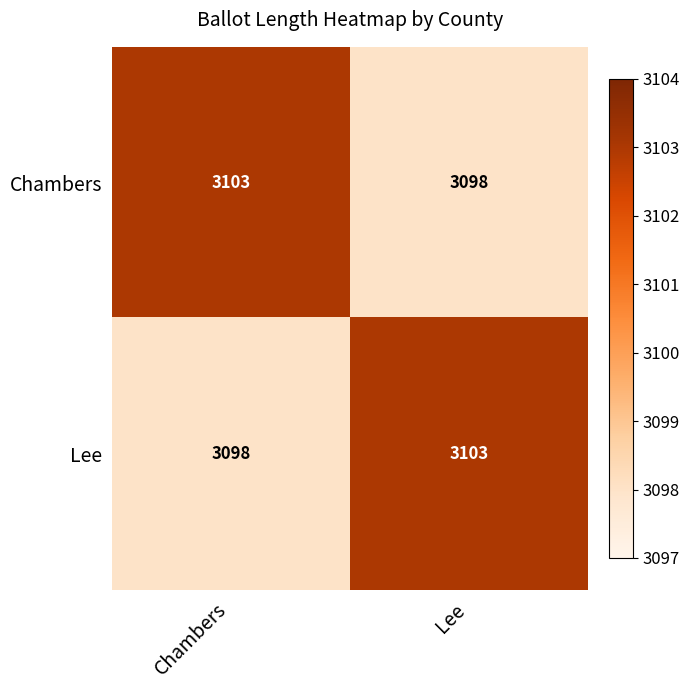

Rank the series at Lee from highest to lowest value.

Lee, Chambers